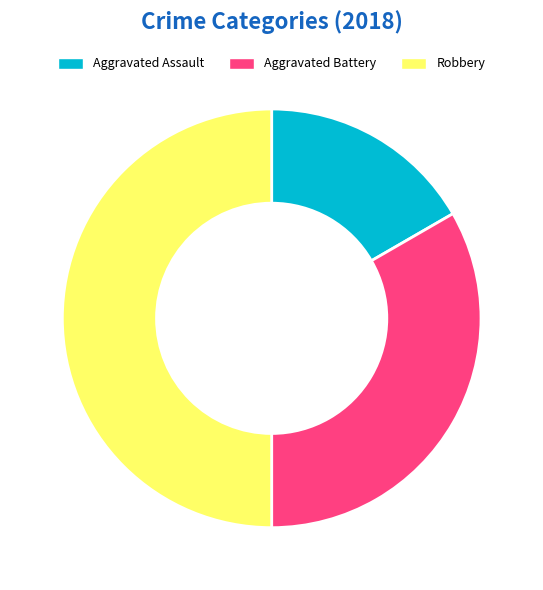

Which has a higher value, Robbery or Aggravated Battery?

Robbery